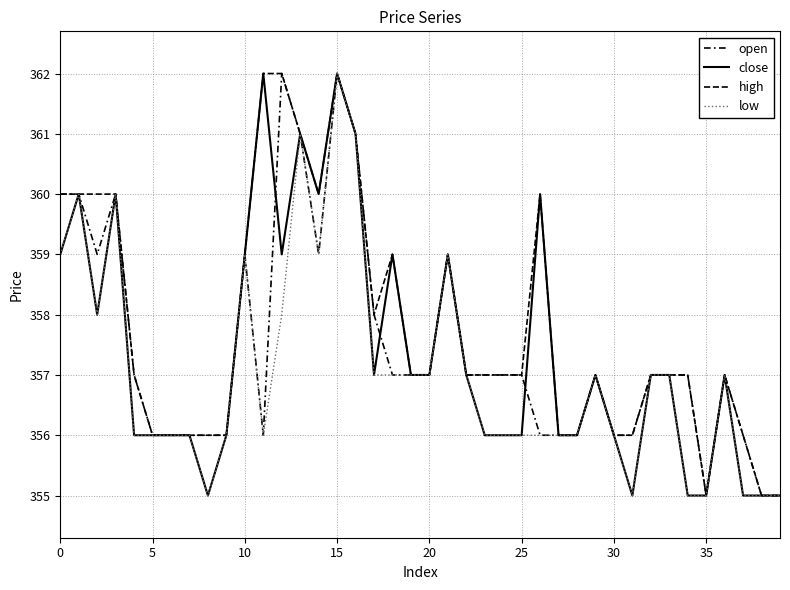

At which category is the sum across all series the highest?

15